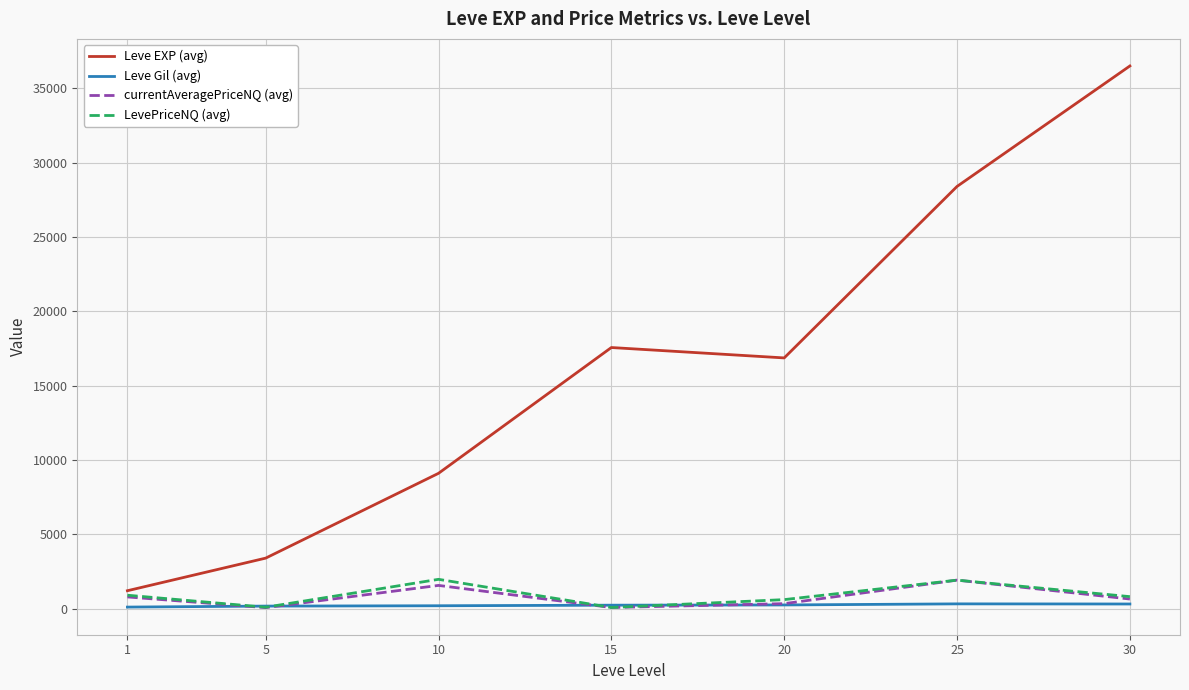

In Leve EXP (avg), how many points are lower than both neighbors (excluding endpoints)?

1